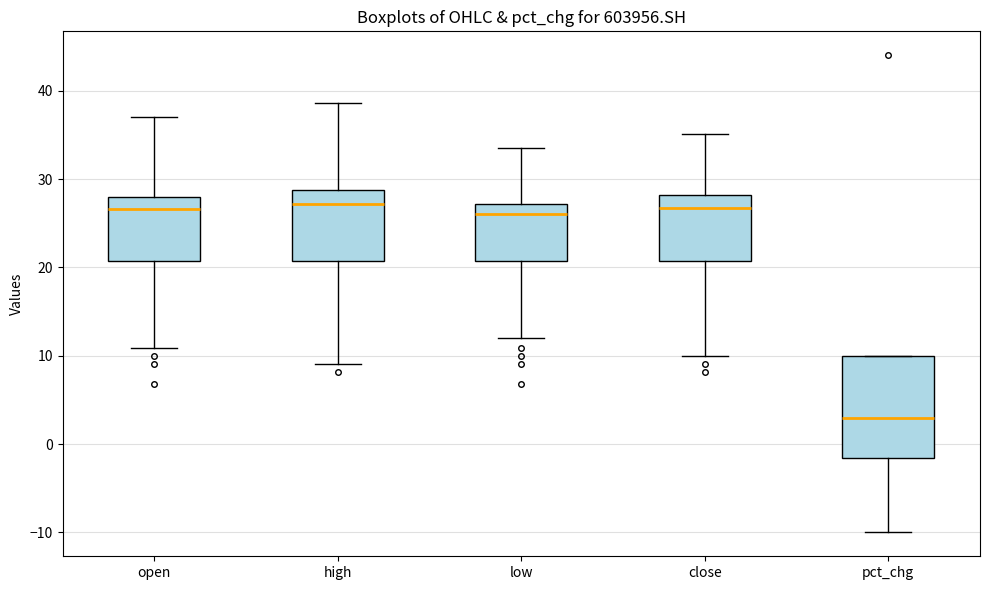

Where does the lower whisker of the box for pct_chg end on the y-axis? The values are not printed on the chart, so give them approximately, as read against the axis.

-10